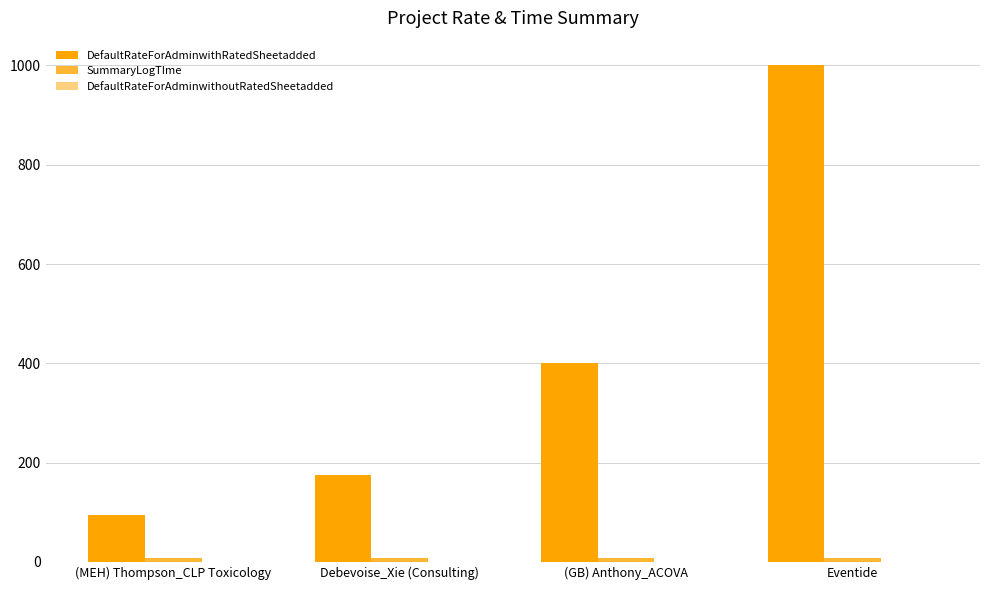

At which category is the sum across all series the highest?

Eventide